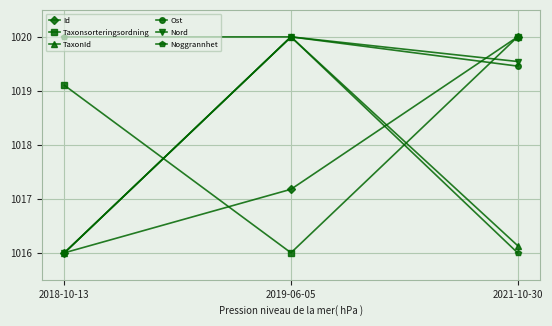

What is the spread (max minus min) of values at 2021-10-30?

4.0